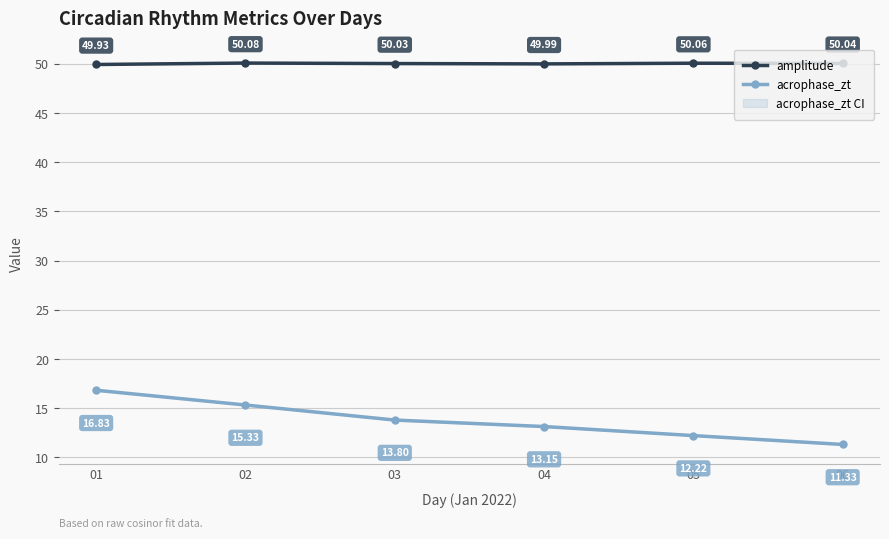

Rank the series by their maximum value, from highest to lowest.

amplitude, acrophase_zt